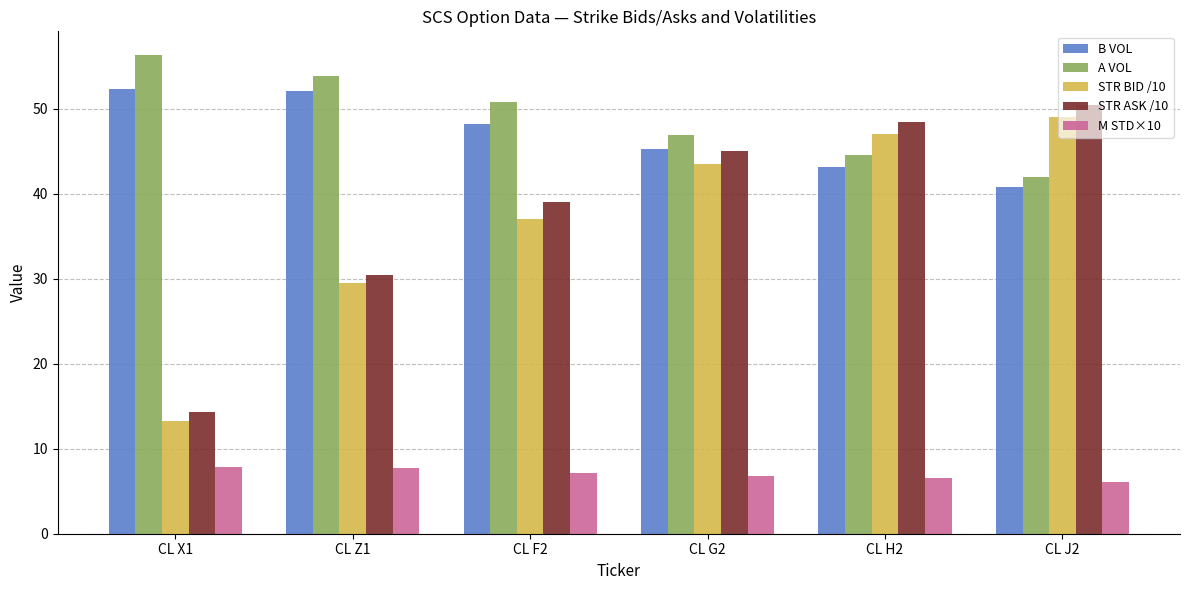

Are the bars grouped side by side (vs. stacked)?

Yes